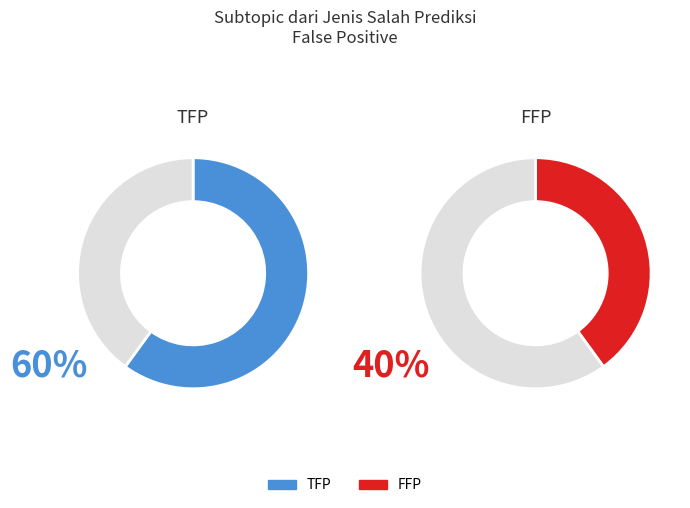

What percentage do TFP and FFP together represent?

100.0%